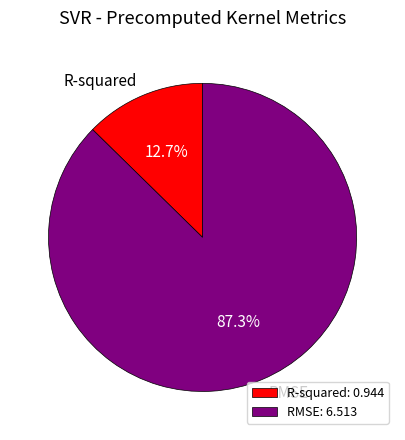

How many slices are in this pie chart?

2